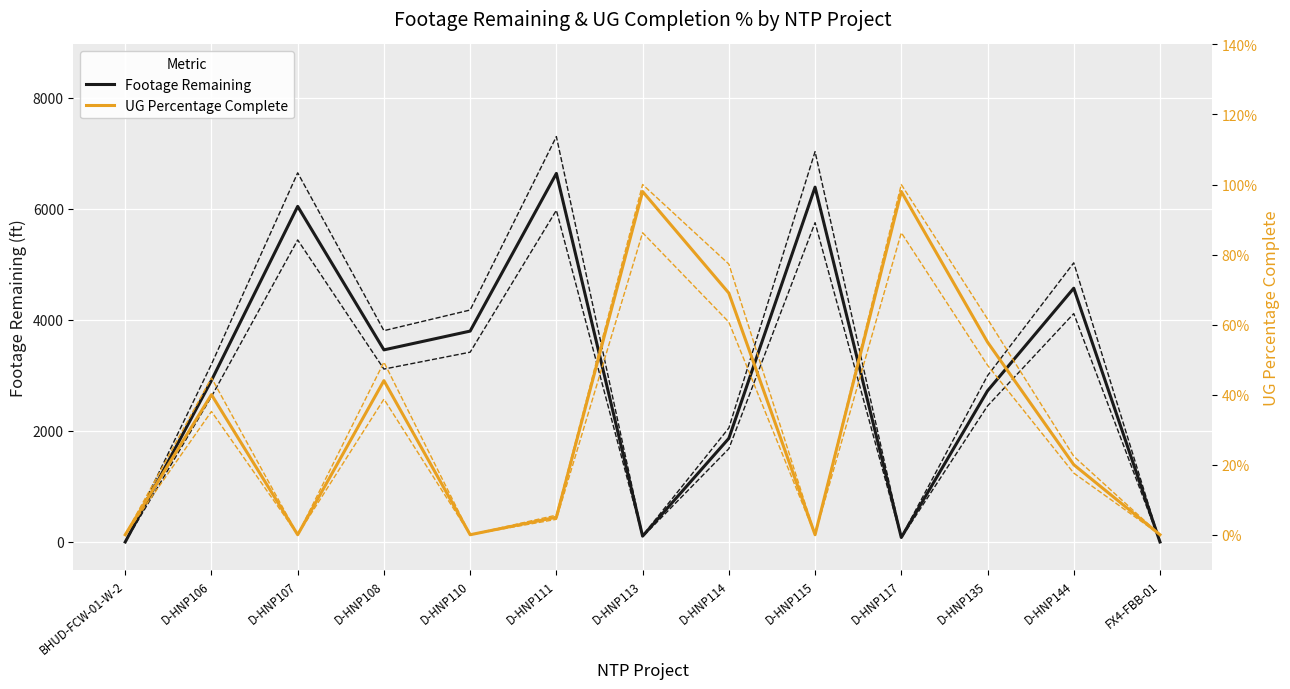

What is the maximum value shown in the chart?

6634.0